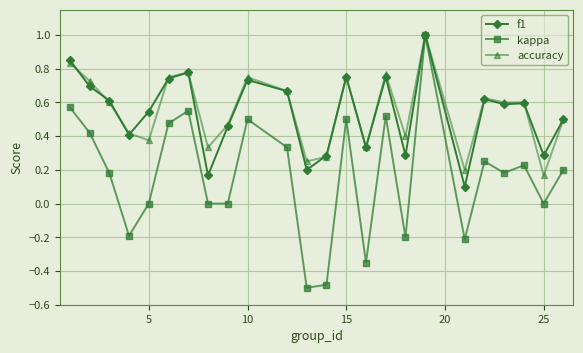

What is the maximum value shown in the chart?

1.0